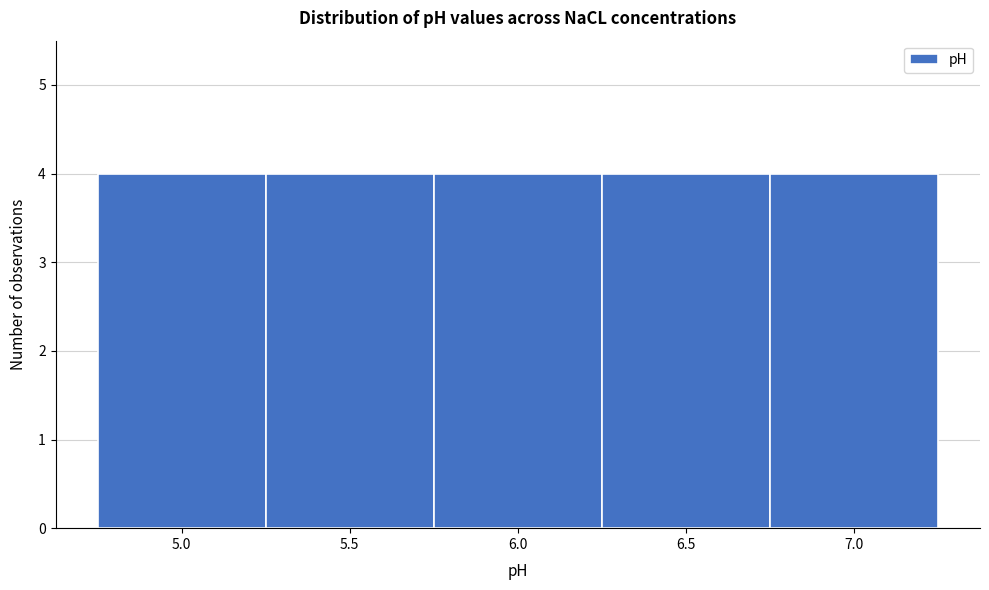

Reading left to right, transcribe this chart: for each bar, give the range it covers on the x-axis and its height. The values are not printed on the chart, so give them approximately, as read against the axis.

4.75 to 5.25: 4
5.25 to 5.75: 4
5.75 to 6.25: 4
6.25 to 6.75: 4
6.75 to 7.25: 4